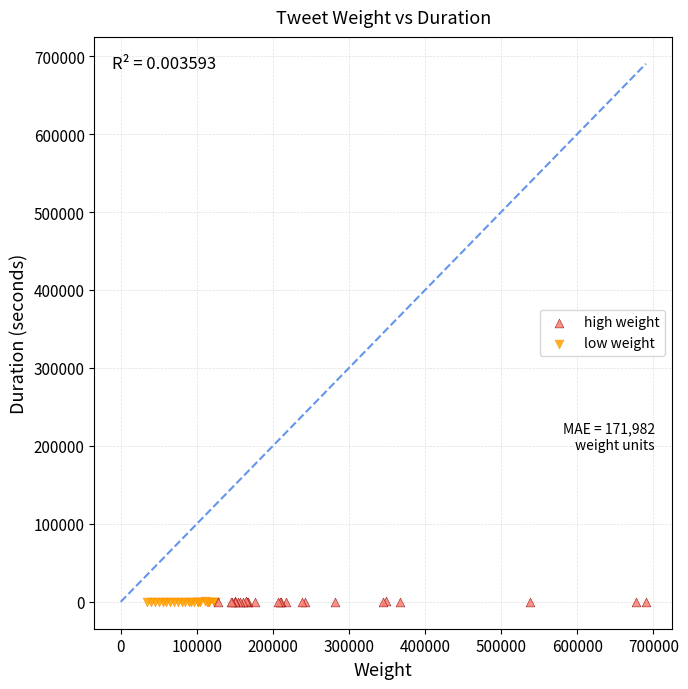

What are all the series names shown in the legend?

high weight, low weight